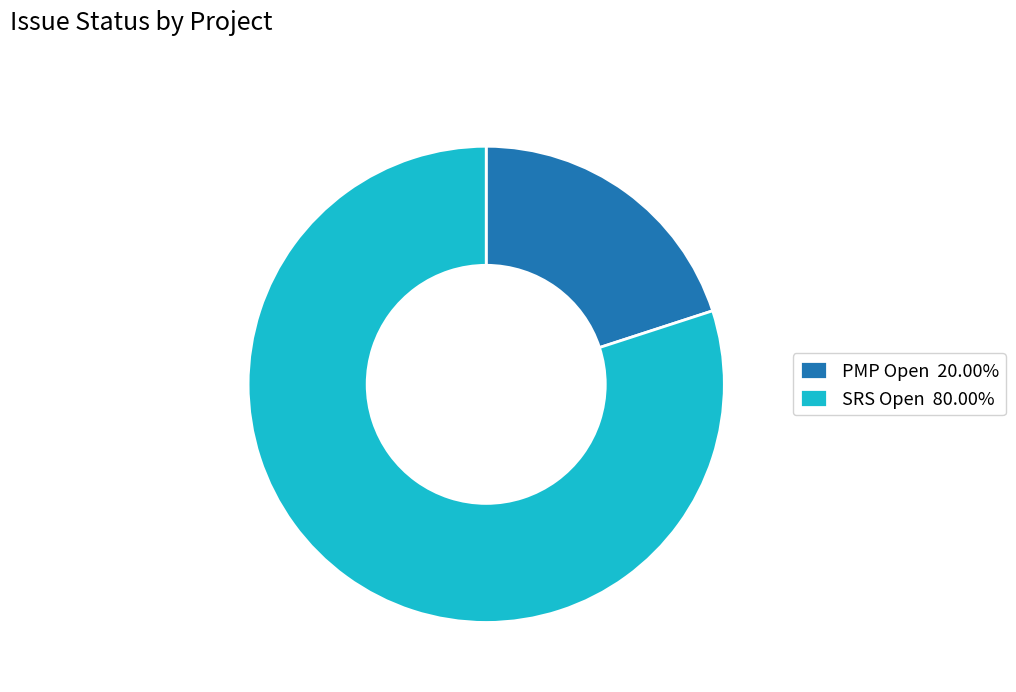

Is PMP Open 20.00% the majority of the pie?

No